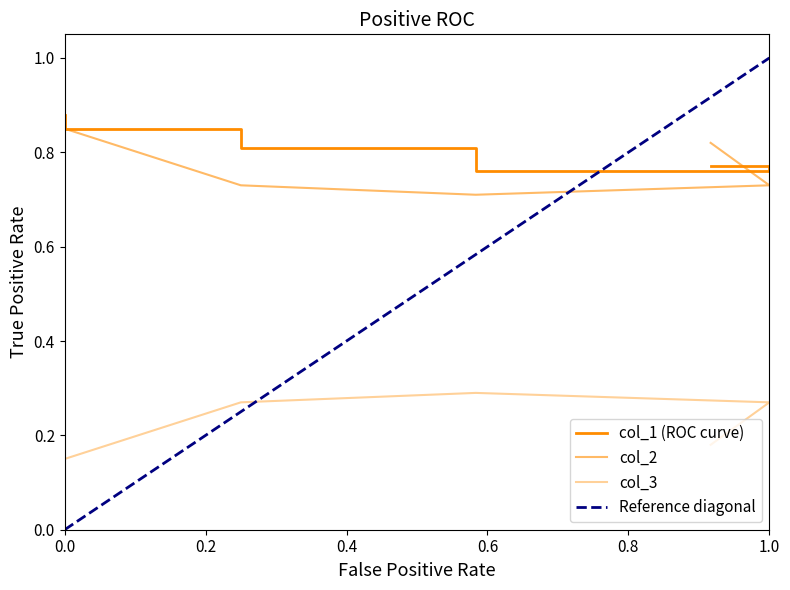

What is the value of the col_1 point at the 4th from the left?

0.8